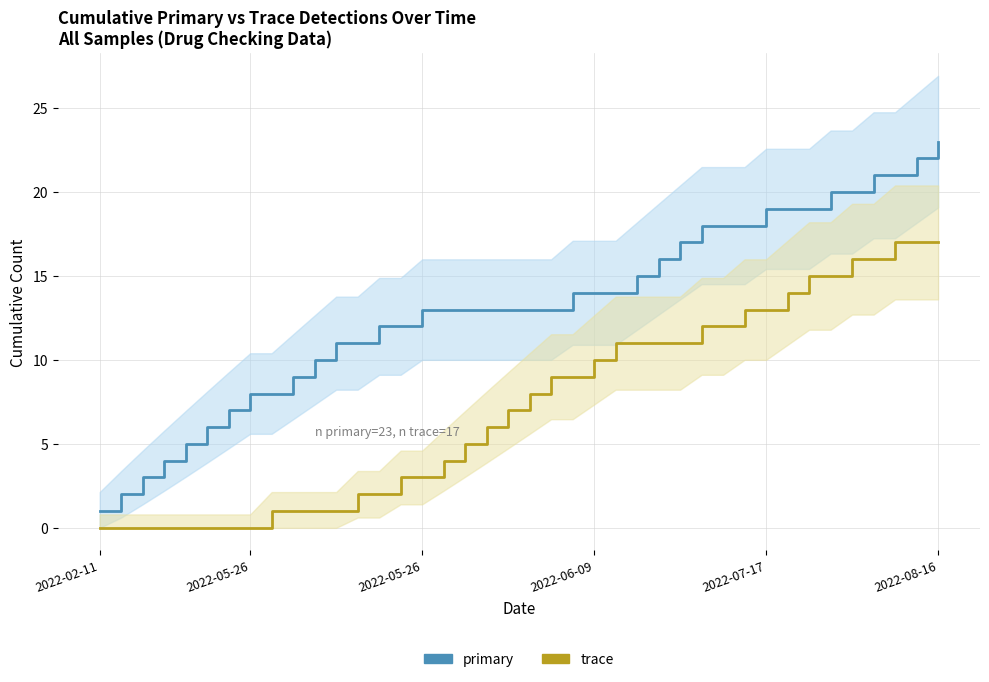

What is the maximum value shown in the chart?

23